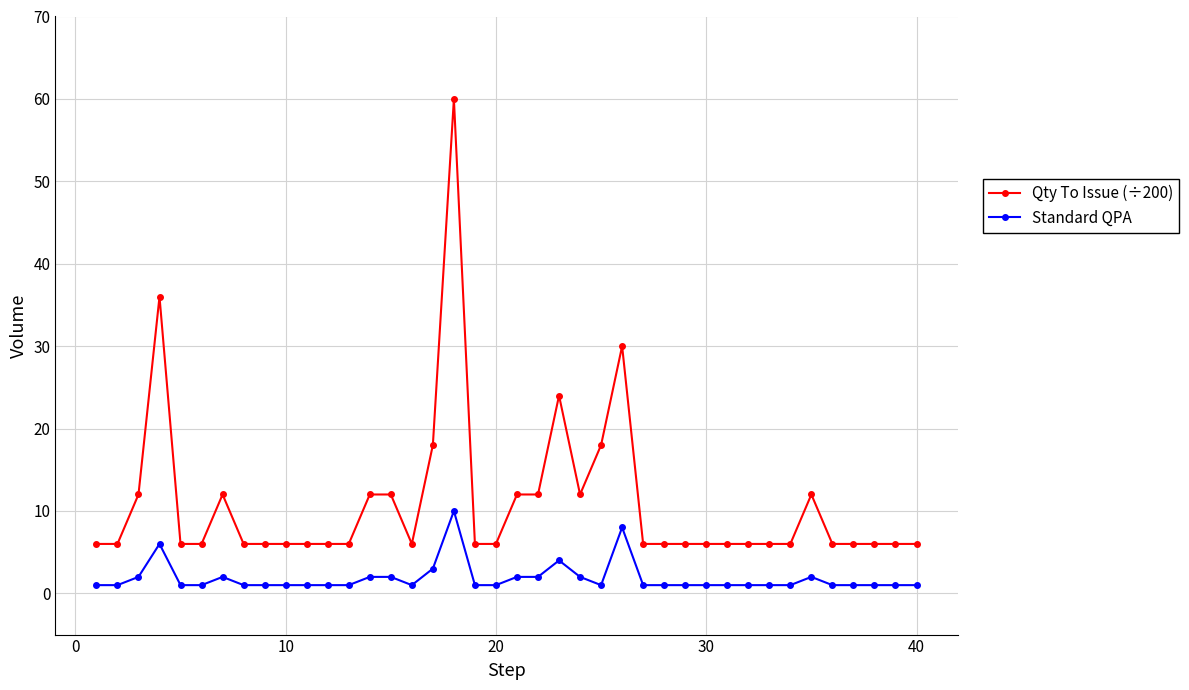

What is the sum of all Standard QPA values?

74